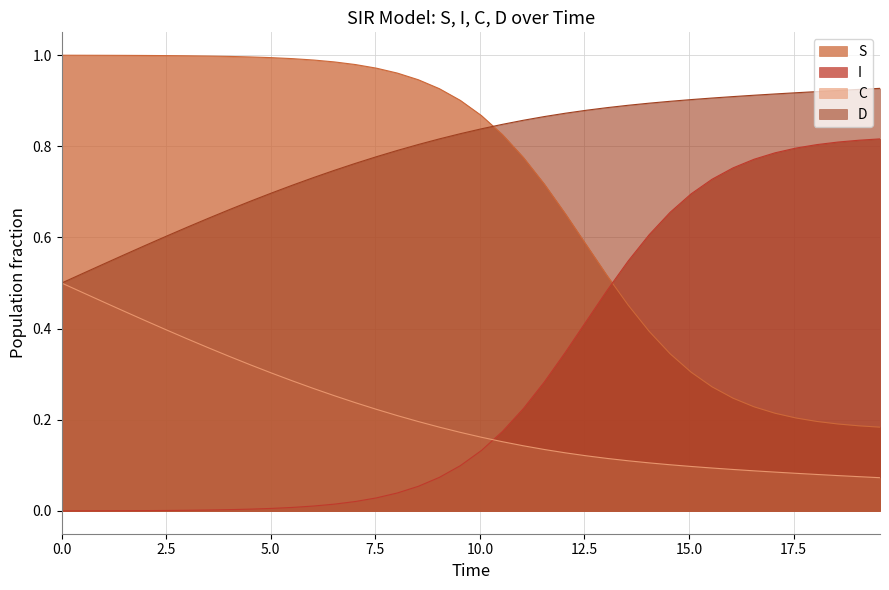

Rank the series by their average value, from lowest to highest.

C, I, S, D